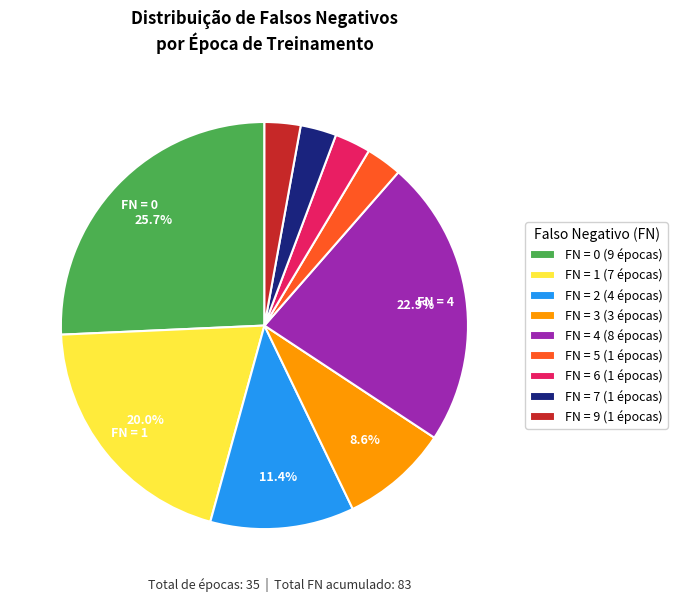

Which category has the biggest portion of the pie?

FN = 0 (9 épocas)